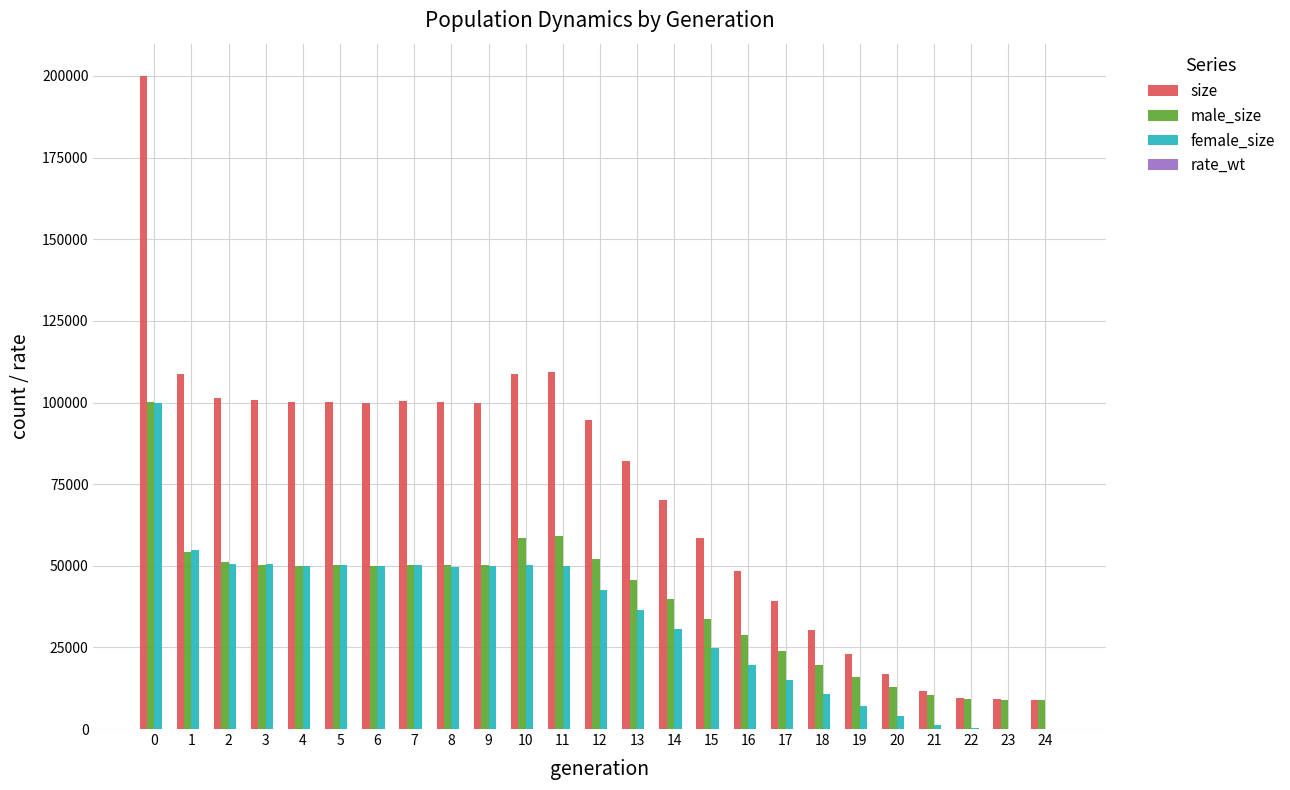

What is the sum of all female_size values?

847992.0